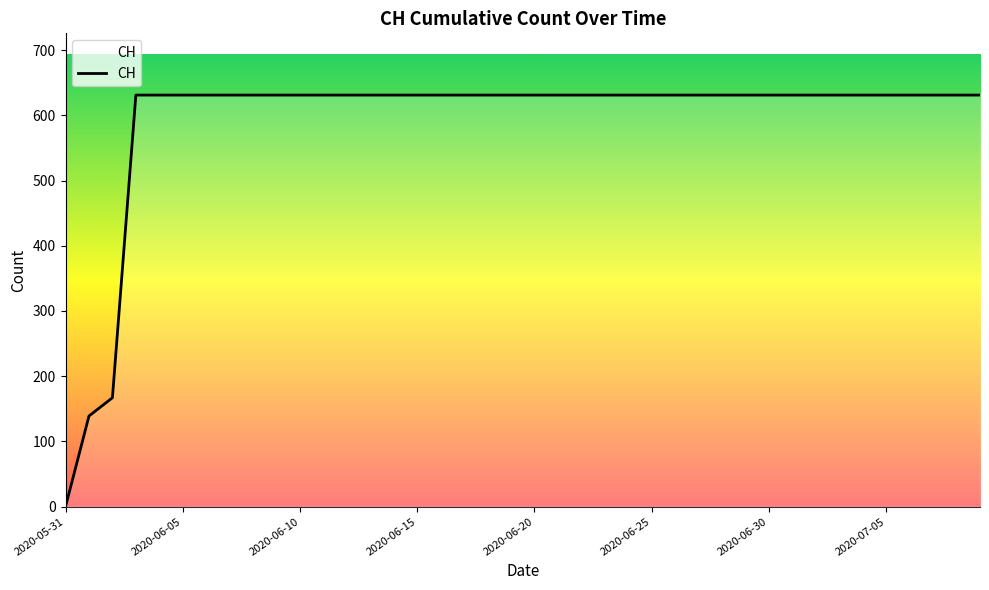

How many categories are shown in the chart?

40